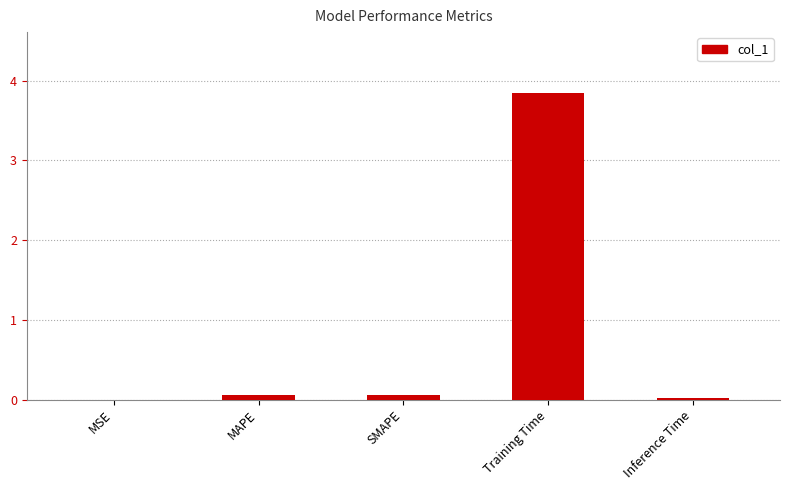

True or false: the data shows 0.1 at MAPE.

True